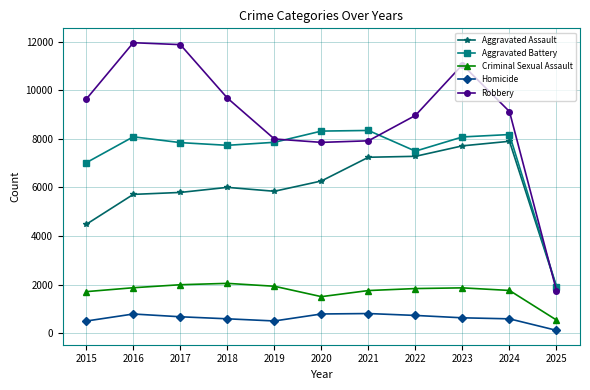

The value of Aggravated Assault at 2018 is 6002. True or false?

True